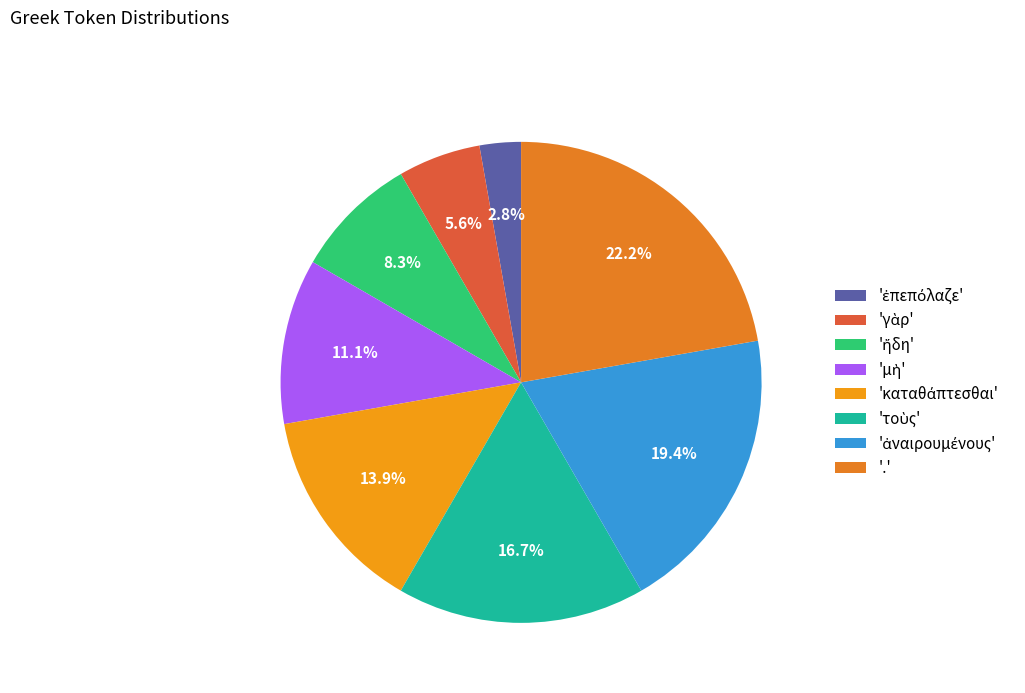

How many slices are in this pie chart?

8